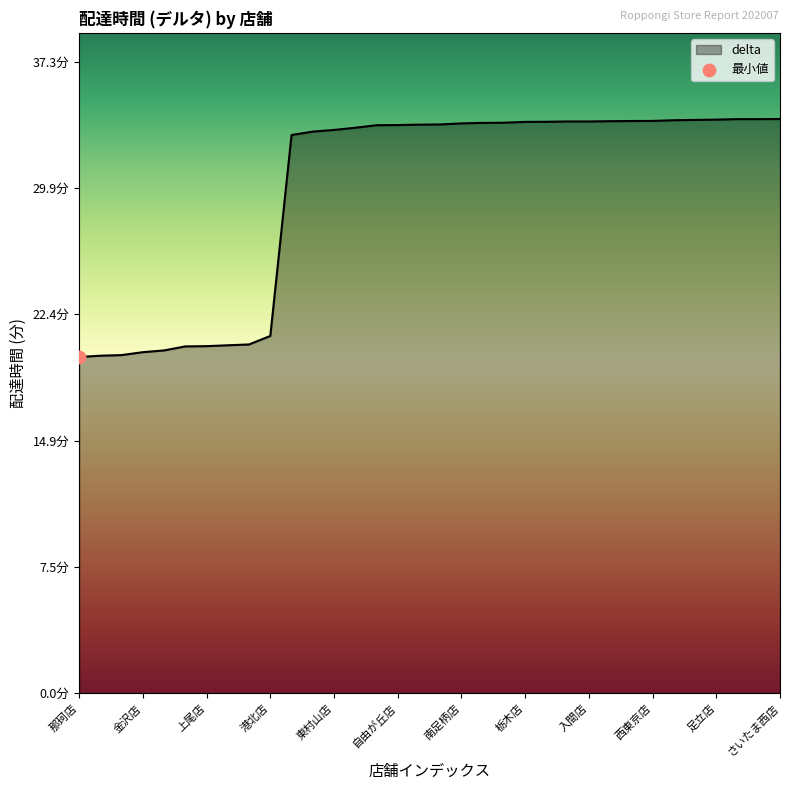

Is this an area chart (filled region under the line)?

Yes